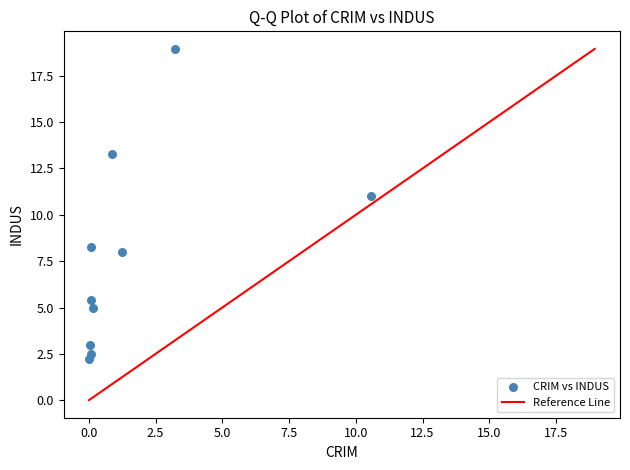

What Y value in the scatter plot is closest to 10?

11.0